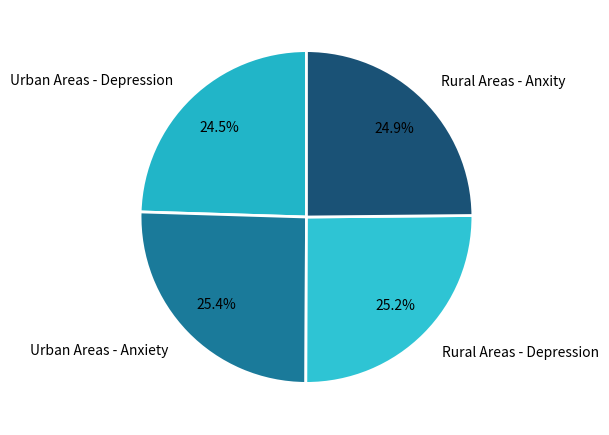

Is there a majority slice in this chart?

No